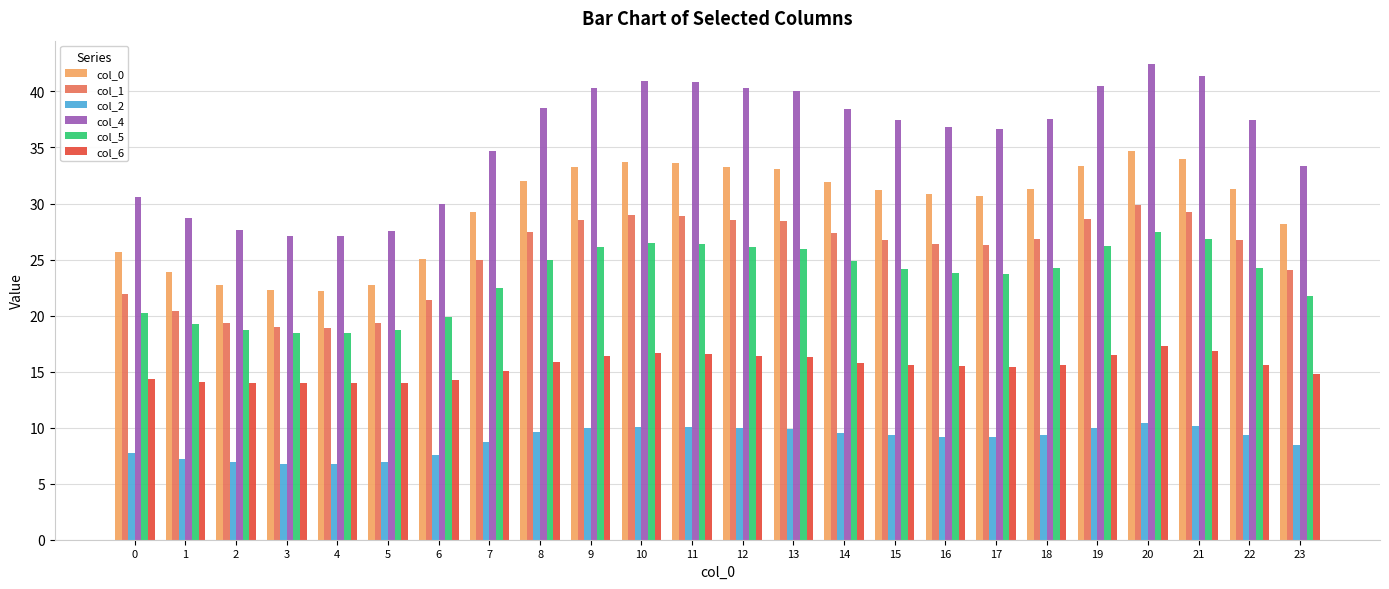

What is the lowest value of the col_0 series?

22.2